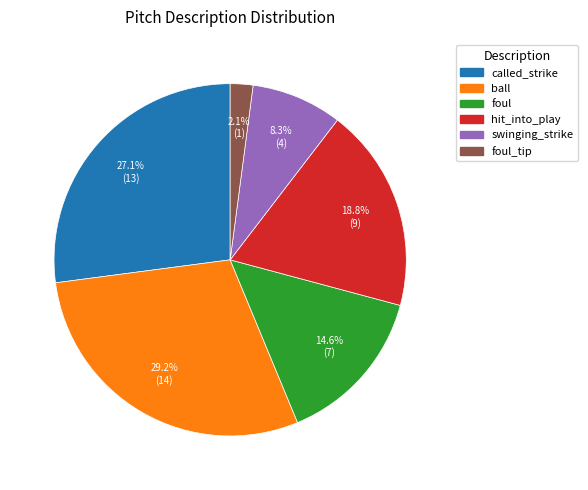

To the nearest percent, what is the average slice percentage?

17%